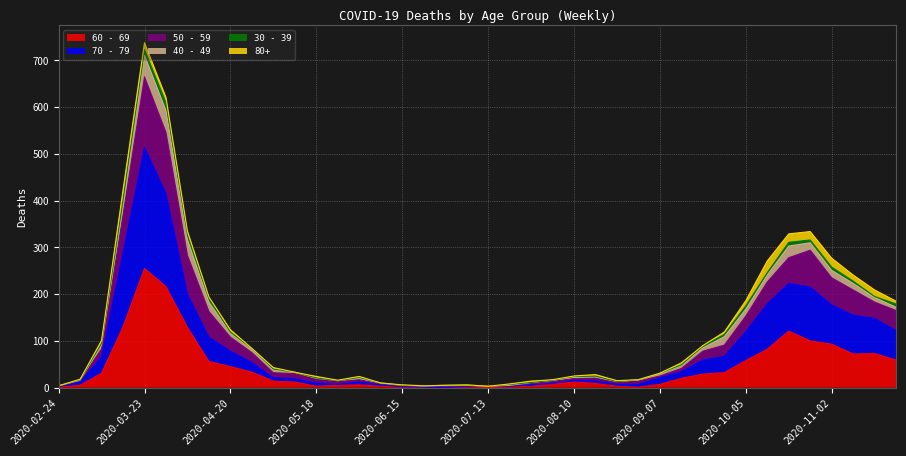

What position from the right is 2020-07-13?

20